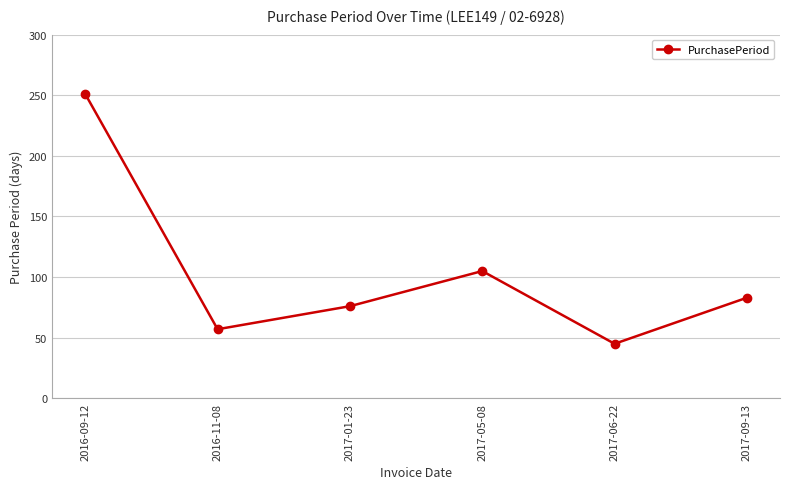

Which label corresponds to the smallest value in the chart?

2017-06-22